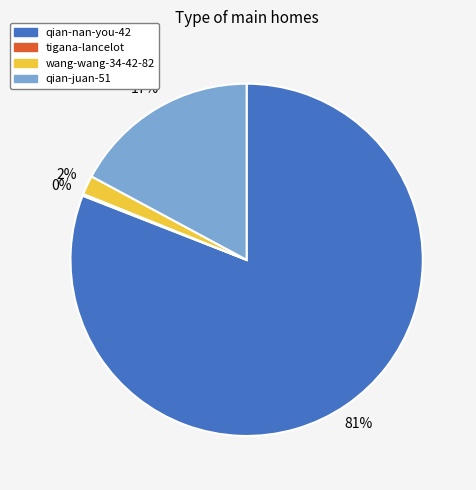

What percentage is the qian-juan-51 slice, to the nearest percent?

17%